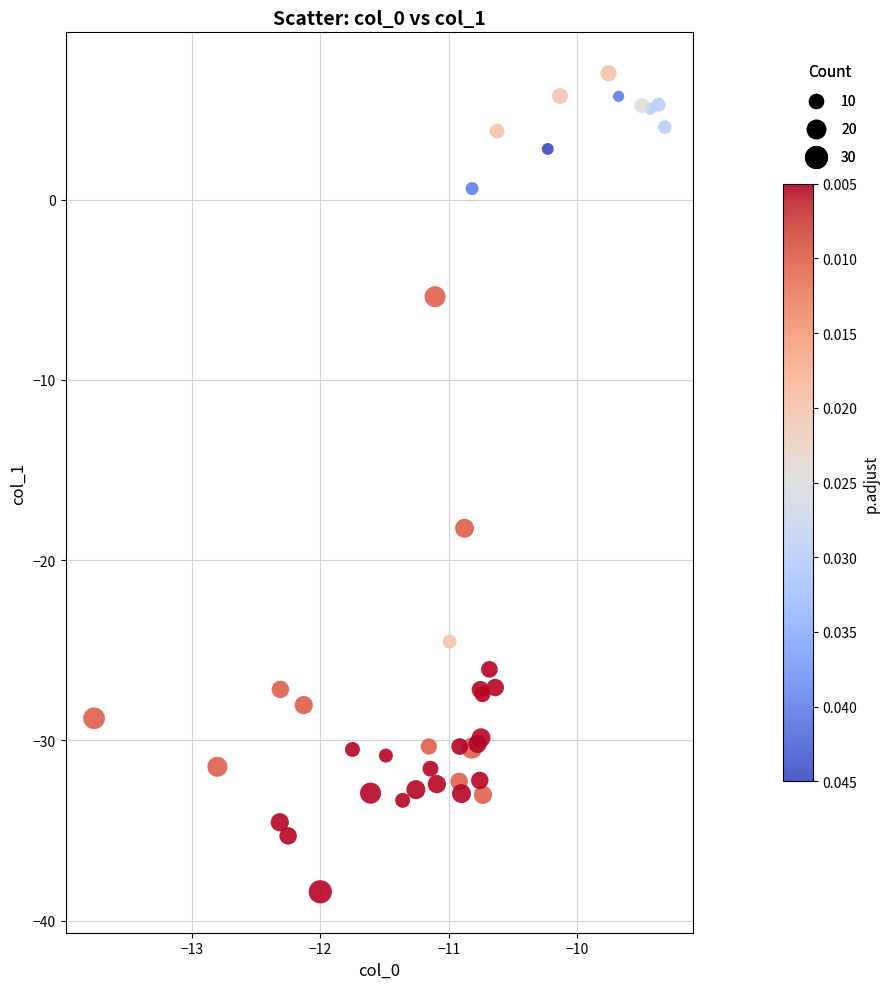

What Y value in the scatter plot is closest to -15?

-18.2